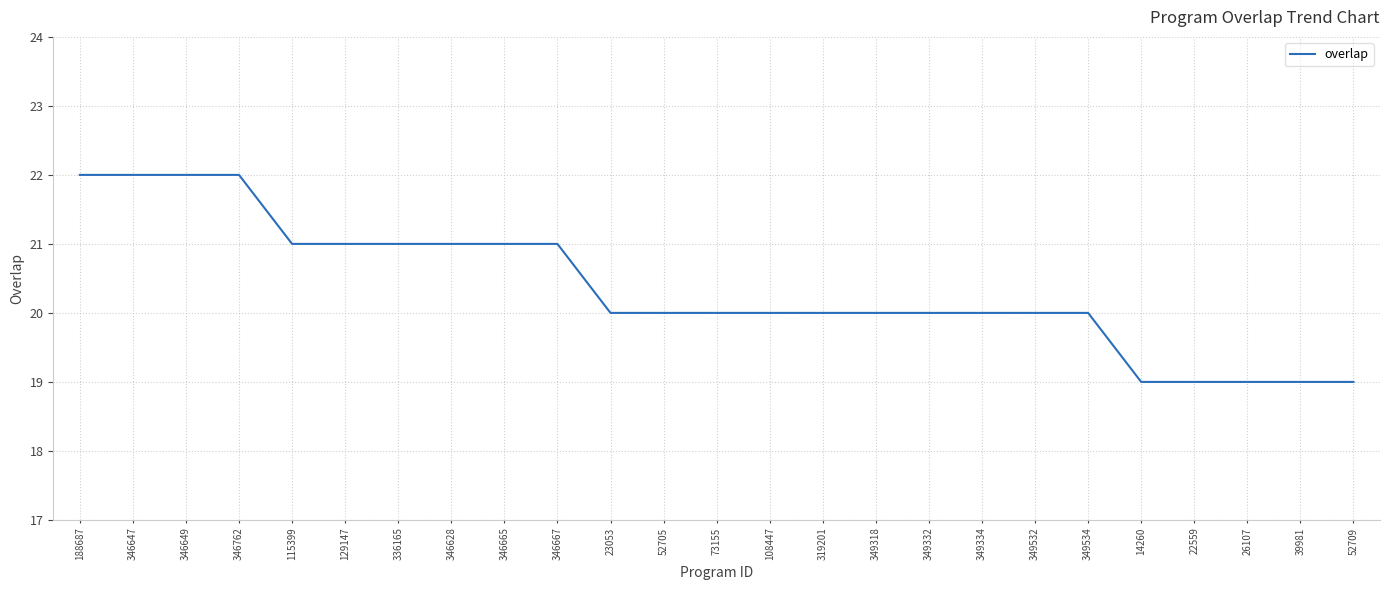

What is the ratio of the value at 336165 to the value at 115399?

1.0